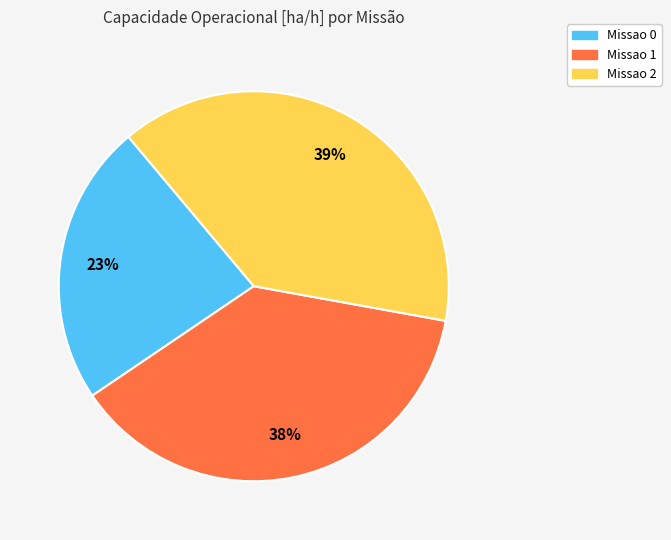

Do Missao 0 and Missao 2 together represent more than half of the pie?

Yes